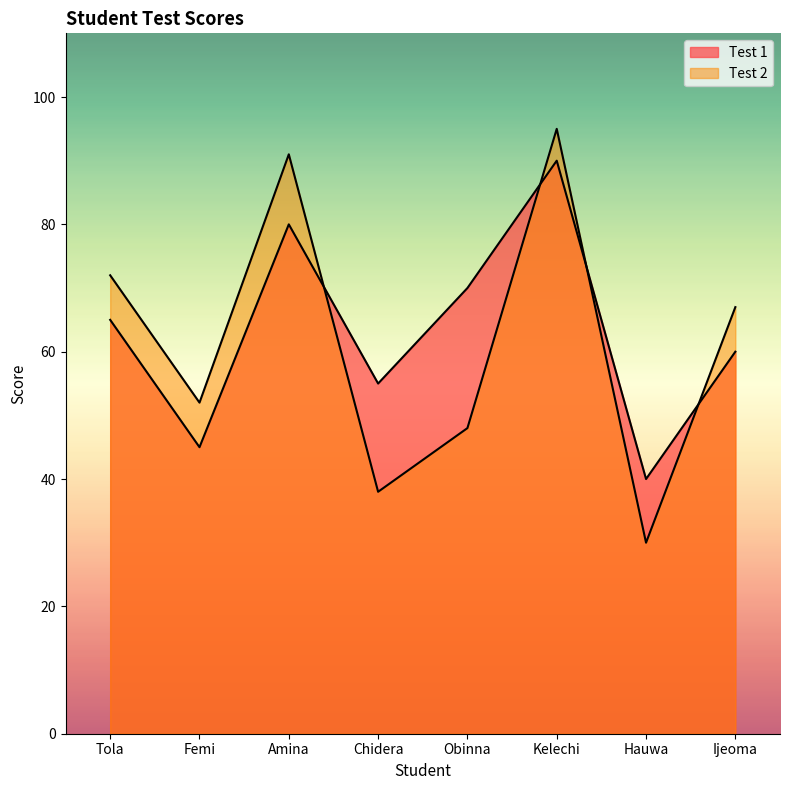

At which label is Test 1 closest to 65?

Tola